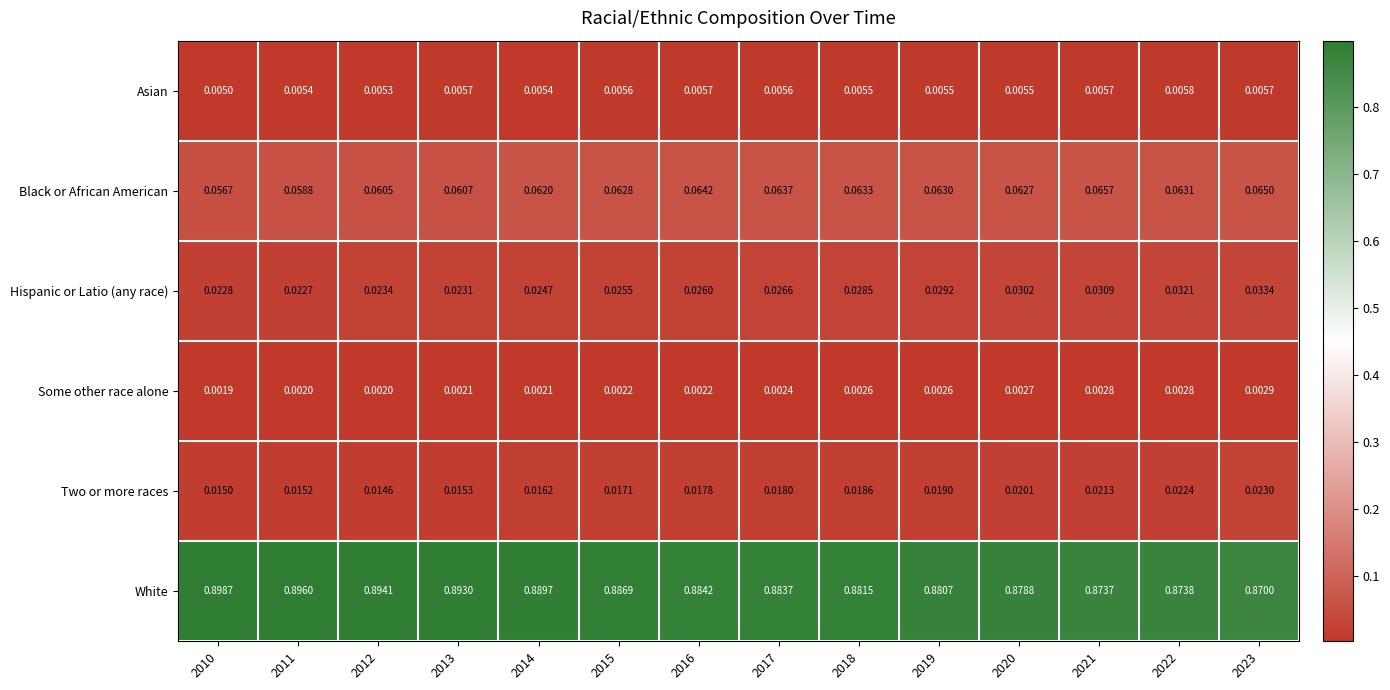

Rank the series at 2022 from lowest to highest value.

Some other race alone, Asian, Two or more races, Hispanic or Latio (any race), Black or African American, White